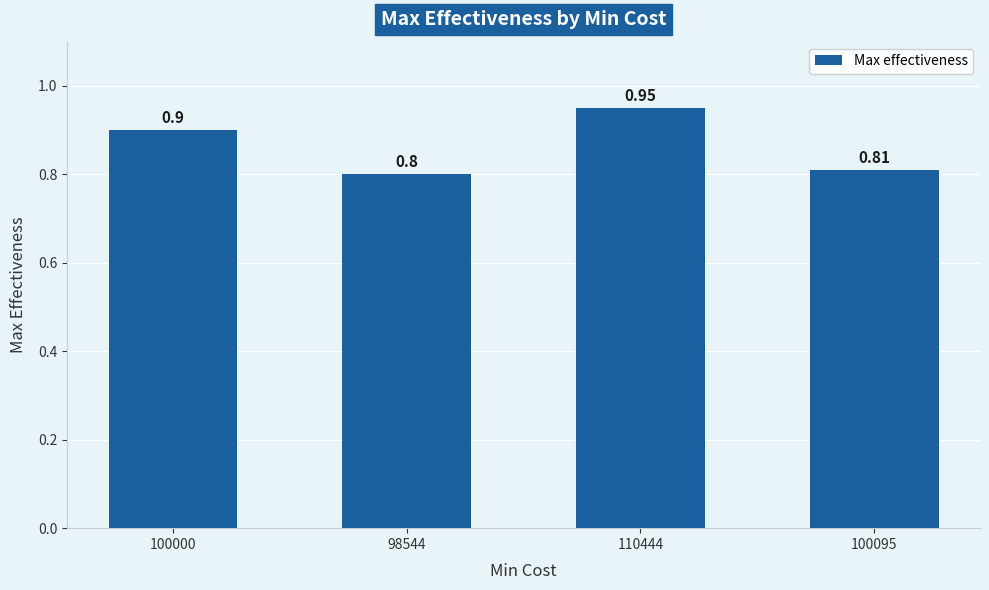

Which has a higher value, 110444 or 98544?

110444